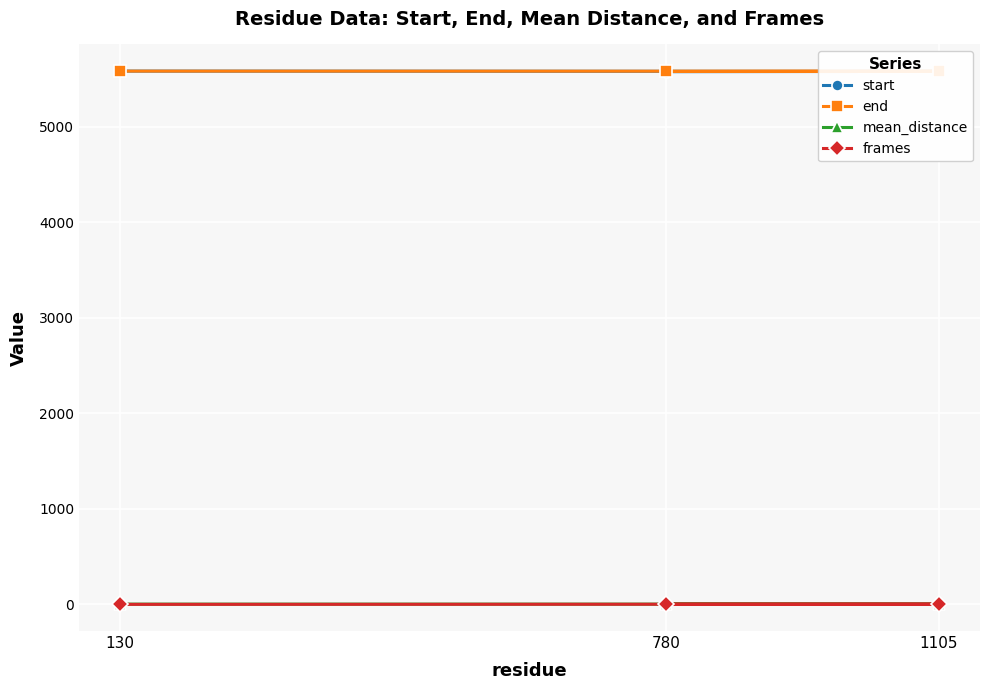

At how many categories does at least one series exceed 329?

3